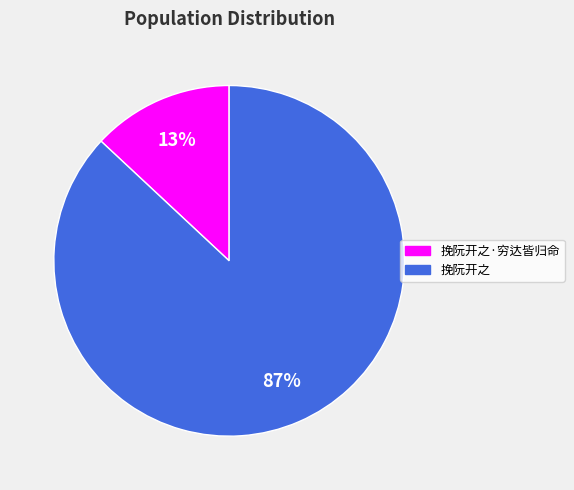

Which category accounts for the majority?

挽阮开之